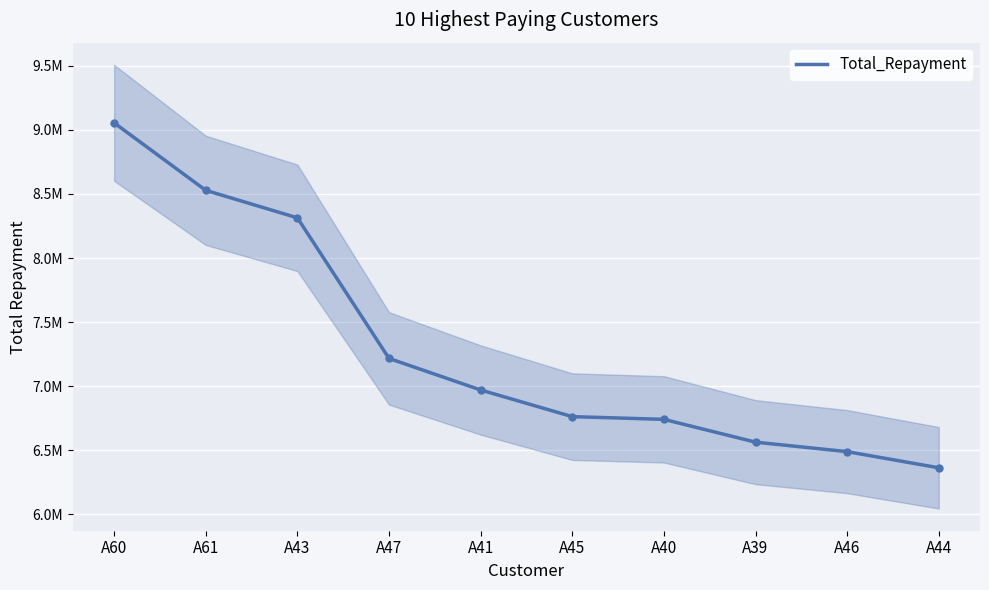

Reading left to right, list all the values displayed in this chart.

9055469	8528599	8314021	7216388	6969975	6761807	6740653	6562716	6488624	6362561